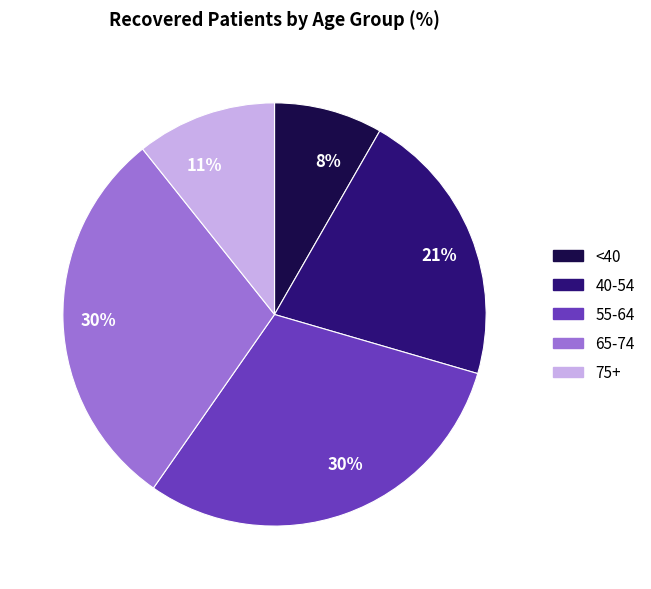

Is there any slice that represents more than half of the pie?

No